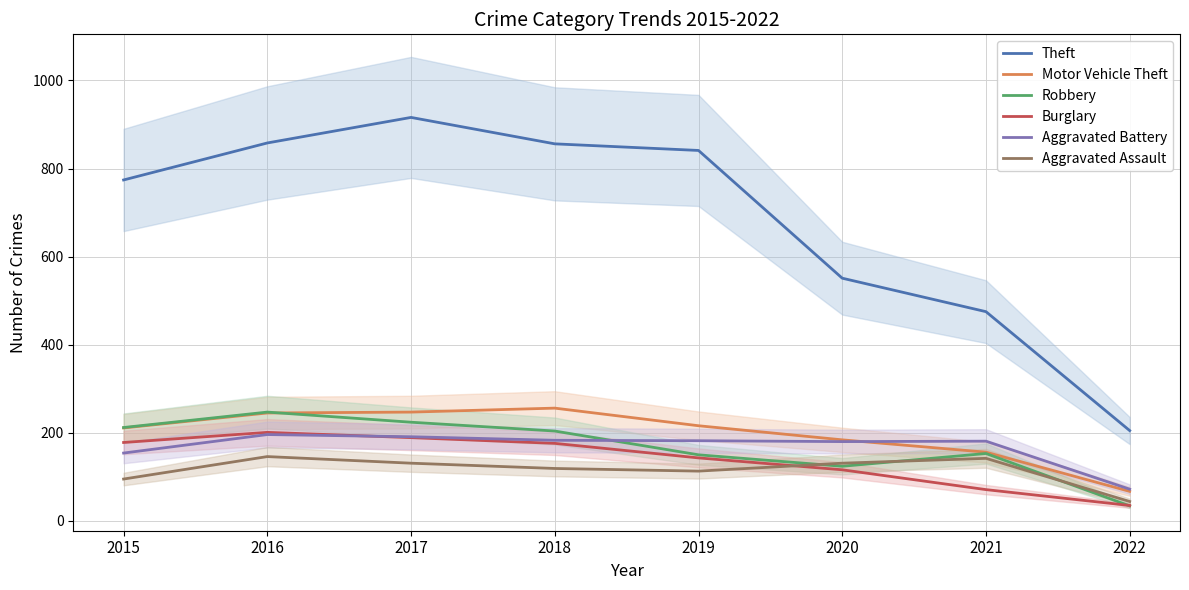

Where do Aggravated Battery and Motor Vehicle Theft first cross each other?

2020 and 2021